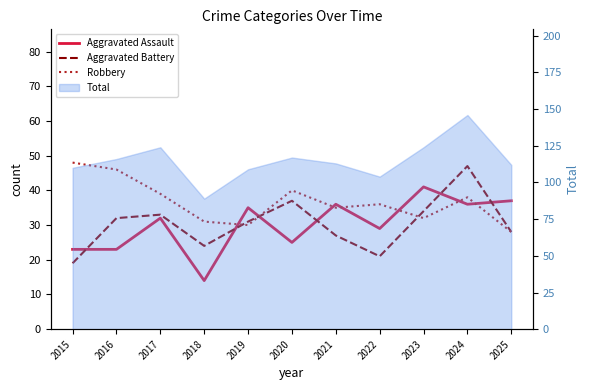

After their last crossing, which series has the higher values: Aggravated Assault or Robbery?

Aggravated Assault